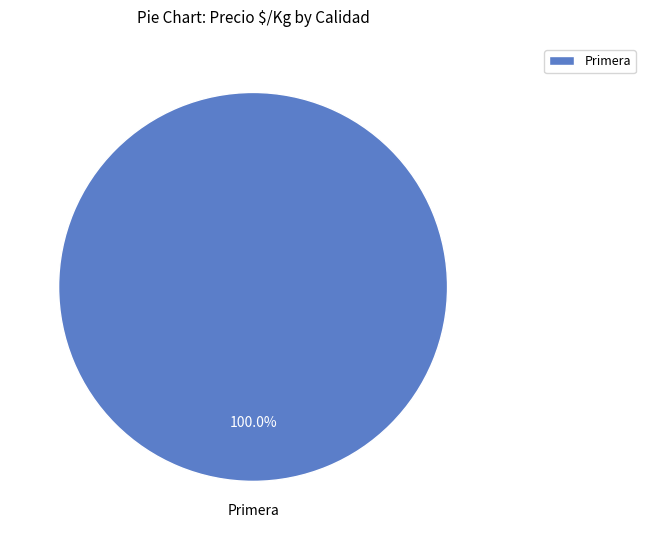

Rank the categories by value from lowest to highest.

Primera